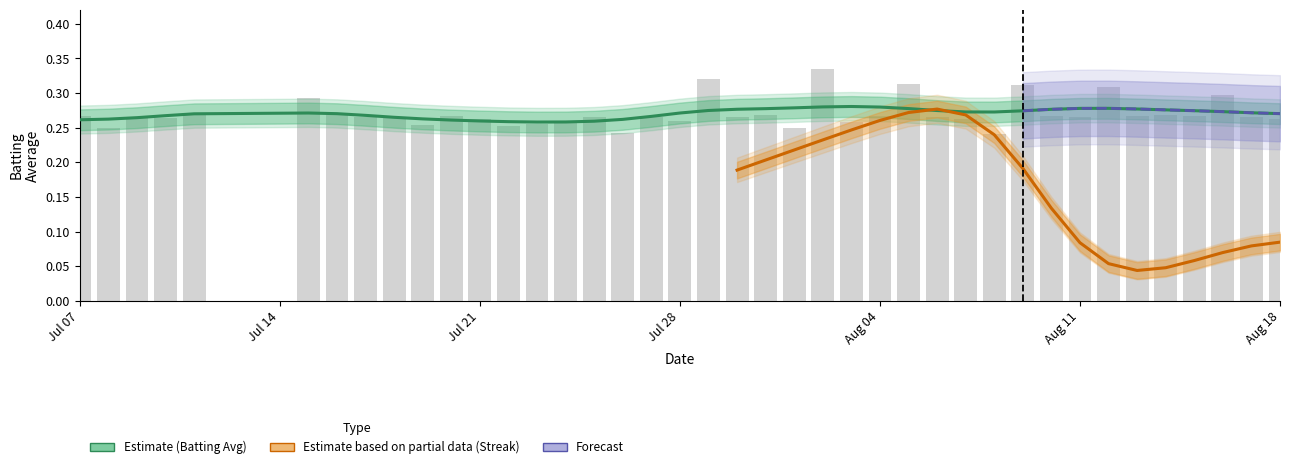

What is the greatest value displayed?

0.3